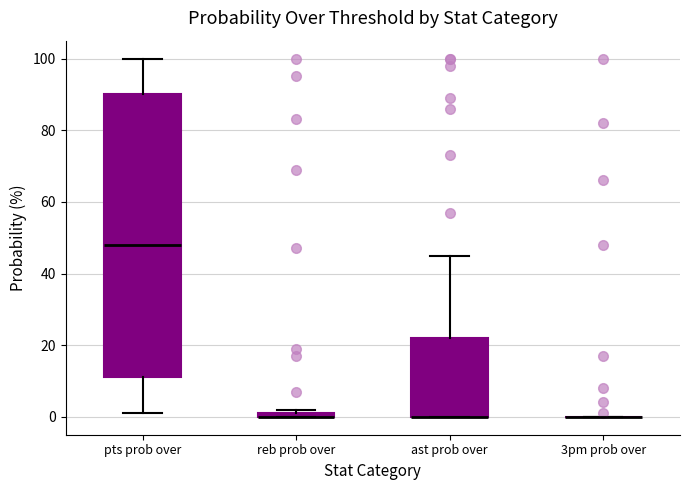

Which box is the tallest, from its lower edge to its upper edge?

pts prob over